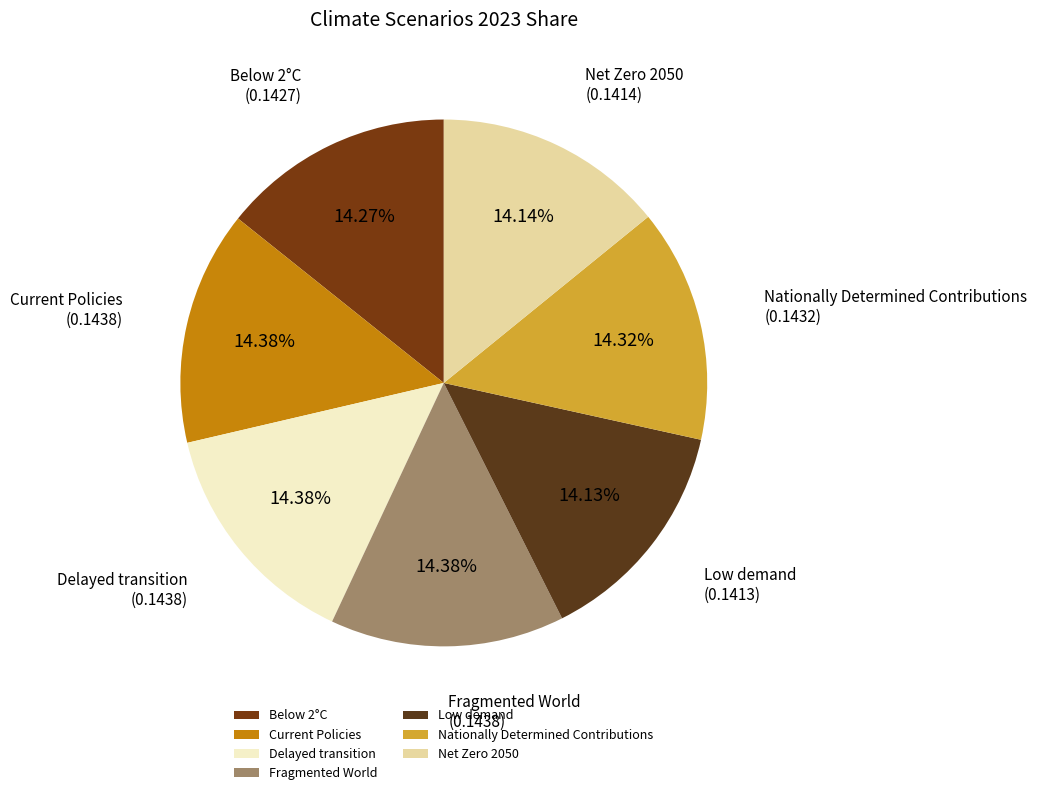

Combined, do Nationally Determined Contributions and Fragmented World account for over 50%?

No